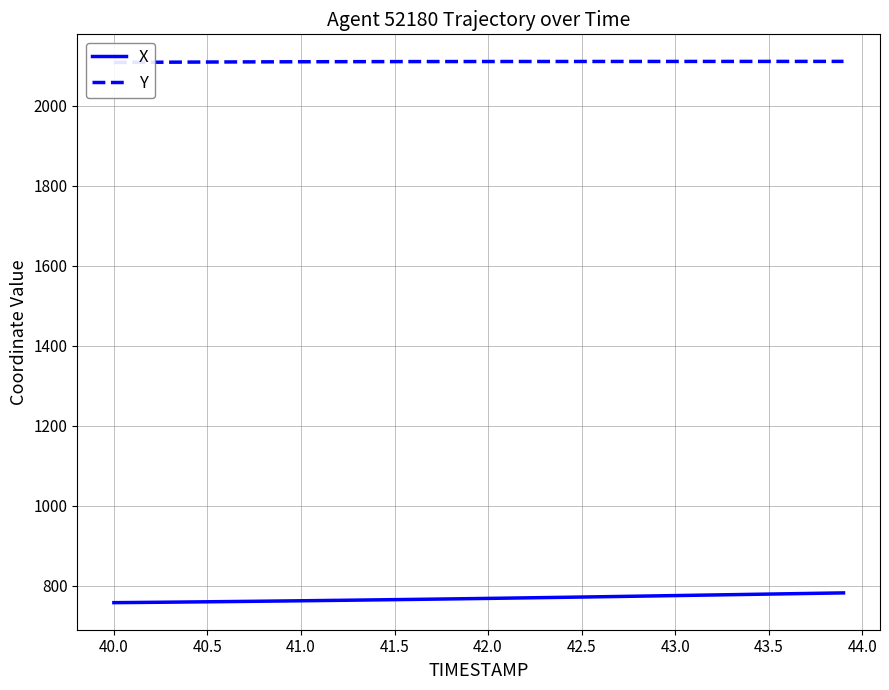

What is the highest value of the X series?

782.7